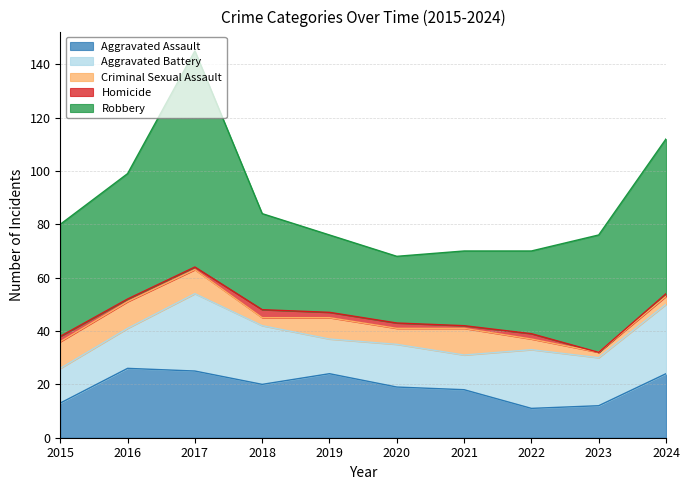

At how many categories does at least one series exceed 77?

1